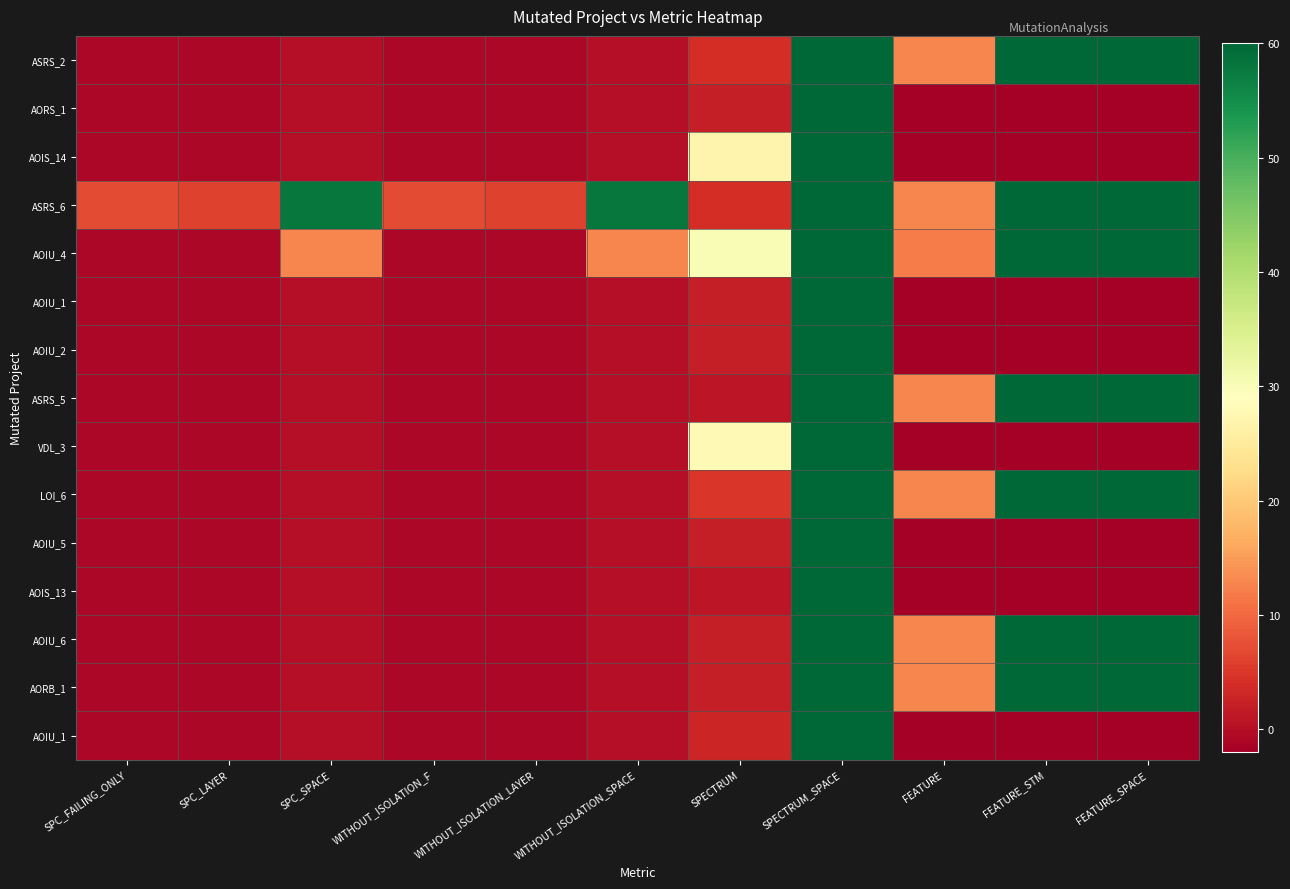

What is the total value across all series at FEATURE?

74